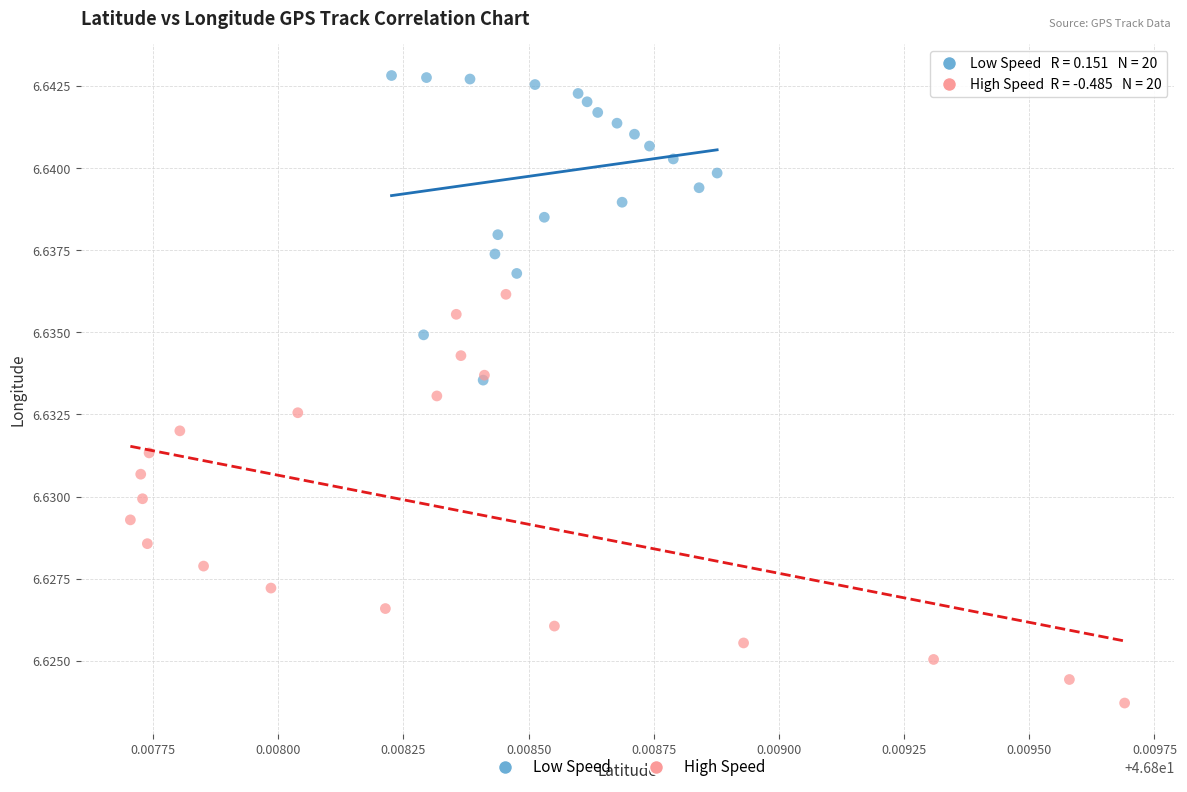

Which series contains the highest Y value?

Low Speed